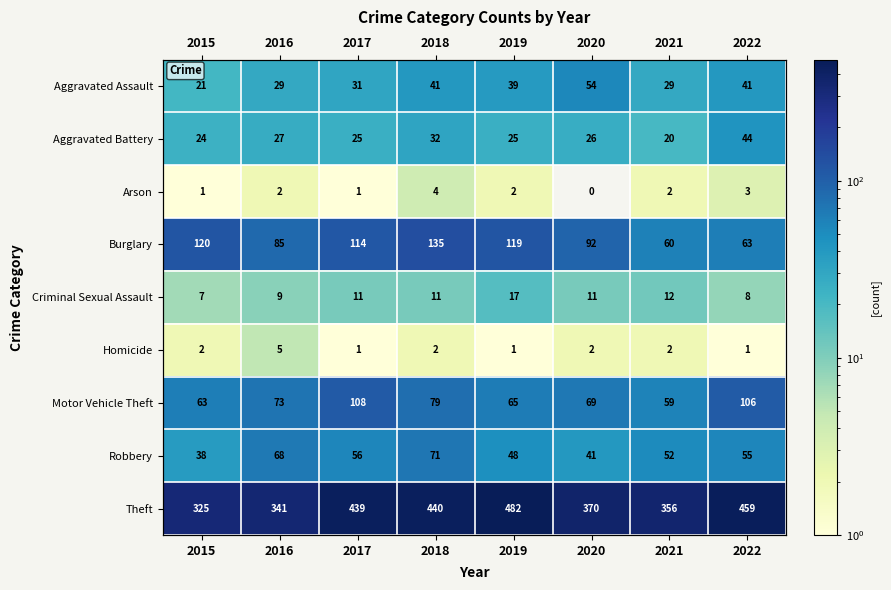

Rank the series by their maximum value, from lowest to highest.

Arson, Homicide, Criminal Sexual Assault, Aggravated Battery, Aggravated Assault, Robbery, Motor Vehicle Theft, Burglary, Theft